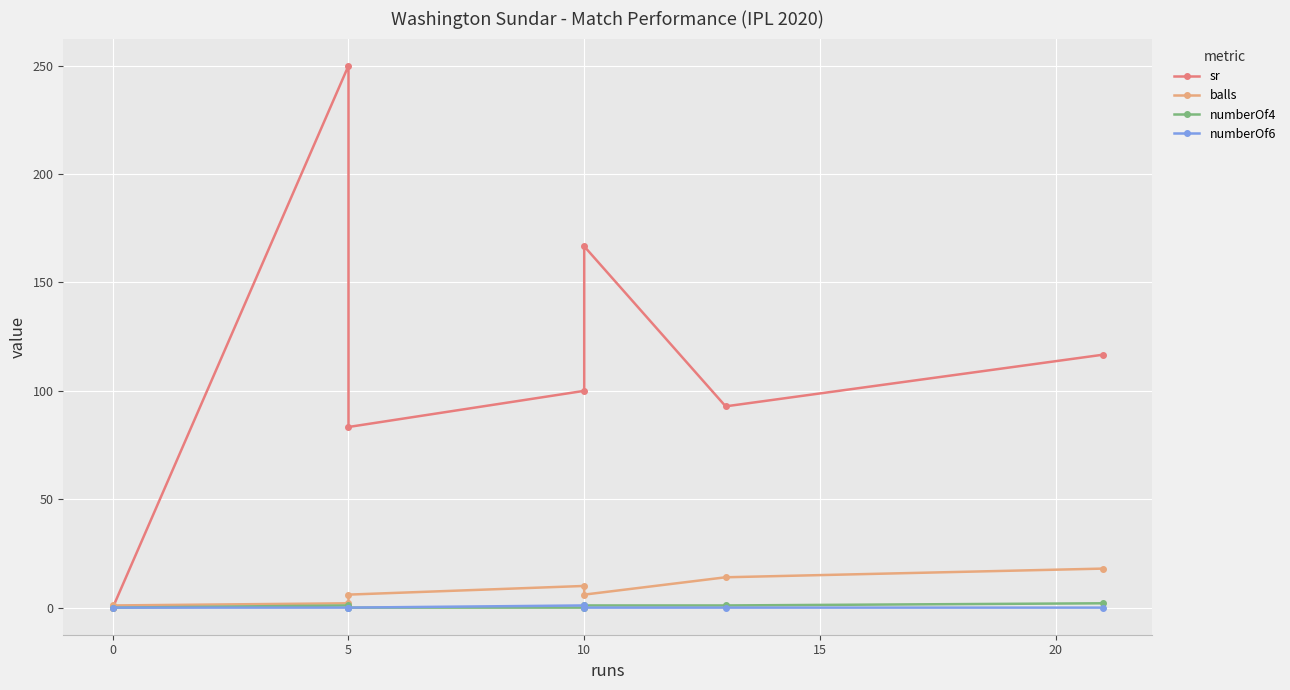

What is the total value across all series at 10?

111.0